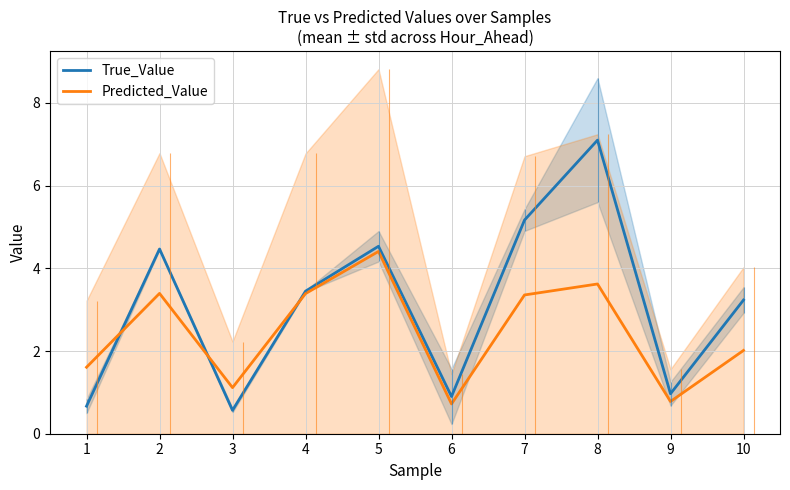

The Predicted_Value series shows 1.1 at 3. True or false?

True